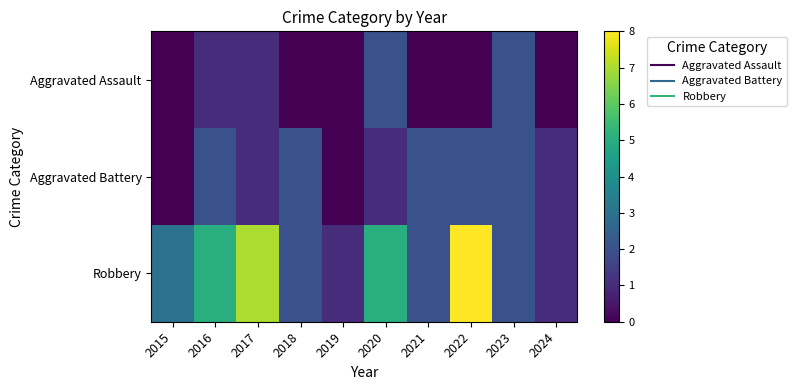

What is the maximum value shown in the chart?

8